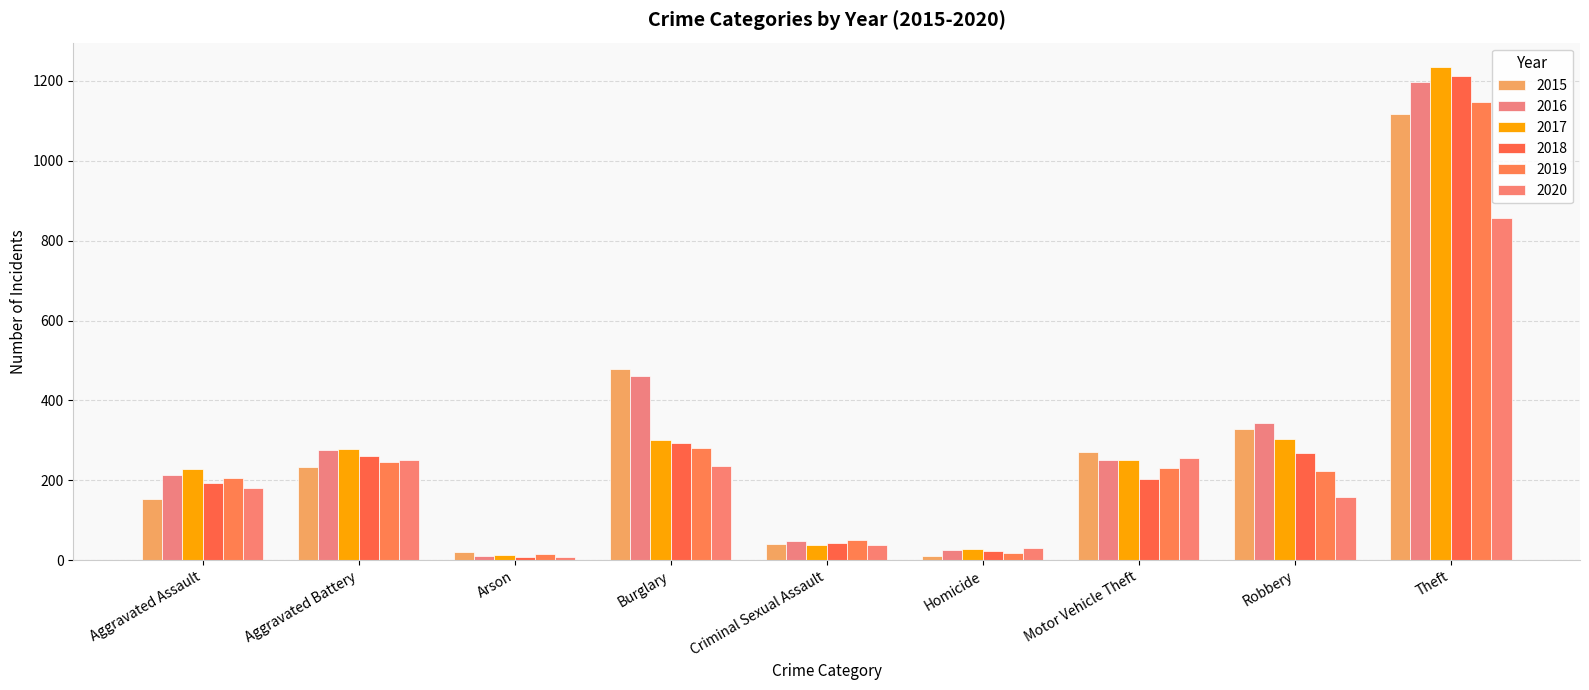

How many categories are shown in the chart?

9